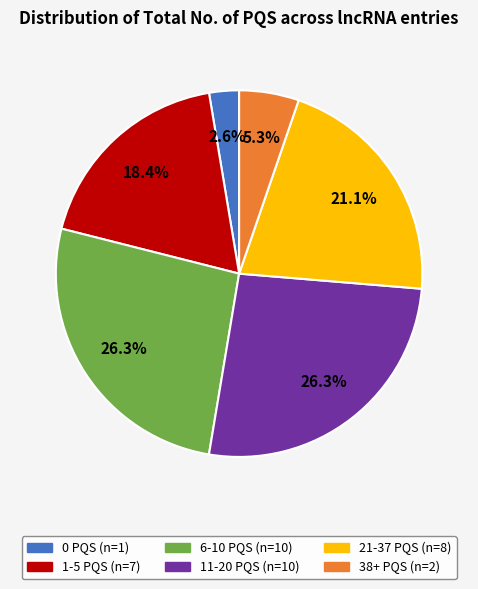

To the nearest percent, what is the difference between the 11-20 PQS and 21-37 PQS slice percentages?

5%